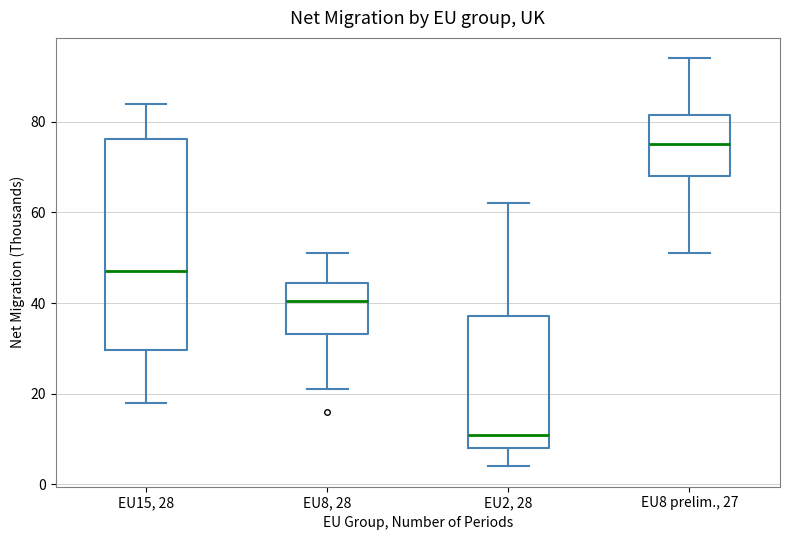

Reading left to right, read every box against the y-axis: the position of its median line, the range the box covers, and the ends of its whiskers. The values are not printed on the chart, so give them approximately, as read against the axis.

EU15, 28: median 48, box 30 to 76, whiskers 18 to 84
EU8, 28: median 40, box 34 to 44, whiskers 22 to 52
EU2, 28: median 12, box 8 to 38, whiskers 4 to 62
EU8 prelim., 27: median 76, box 68 to 82, whiskers 52 to 94